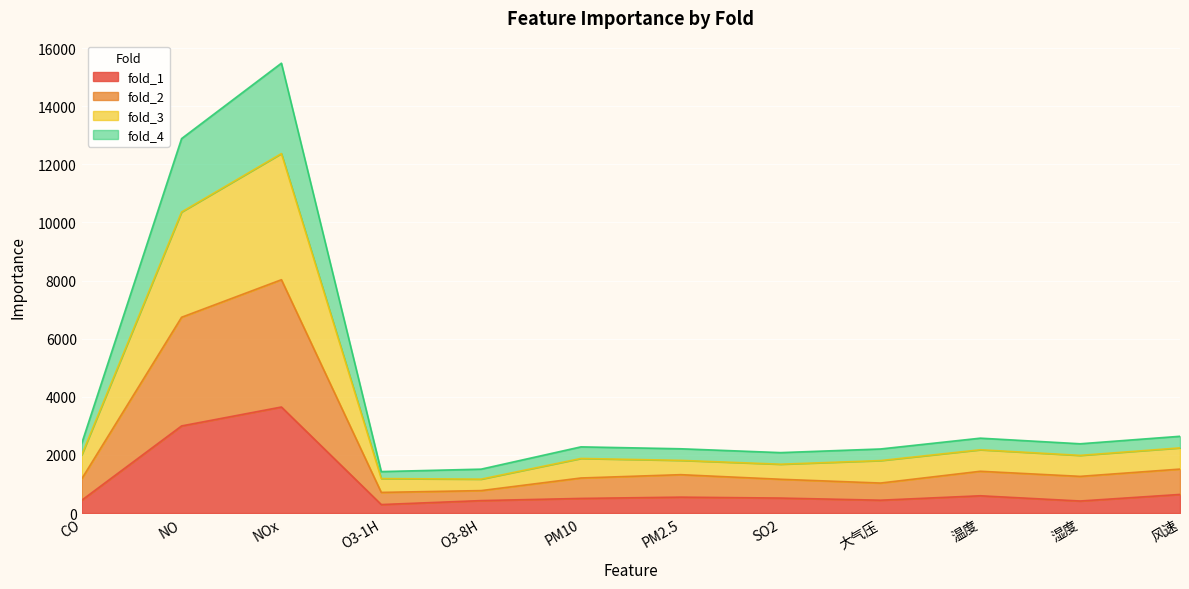

What is the total value across all series at 风速?

2643